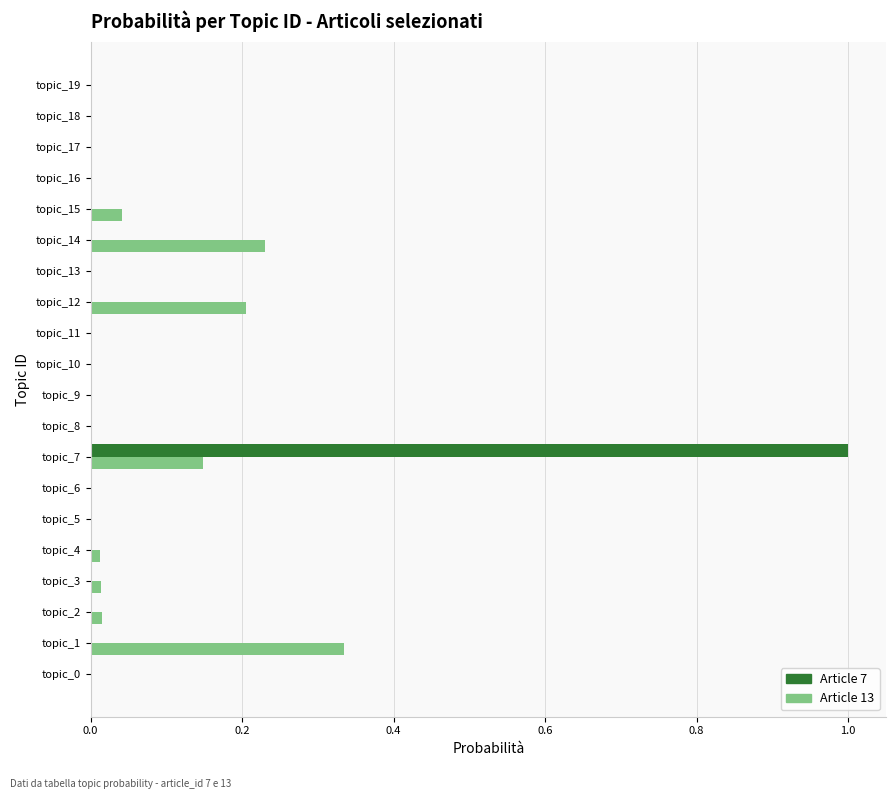

Is the value of Article 7 at topic_9 greater than the value of Article 13 at topic_7?

No